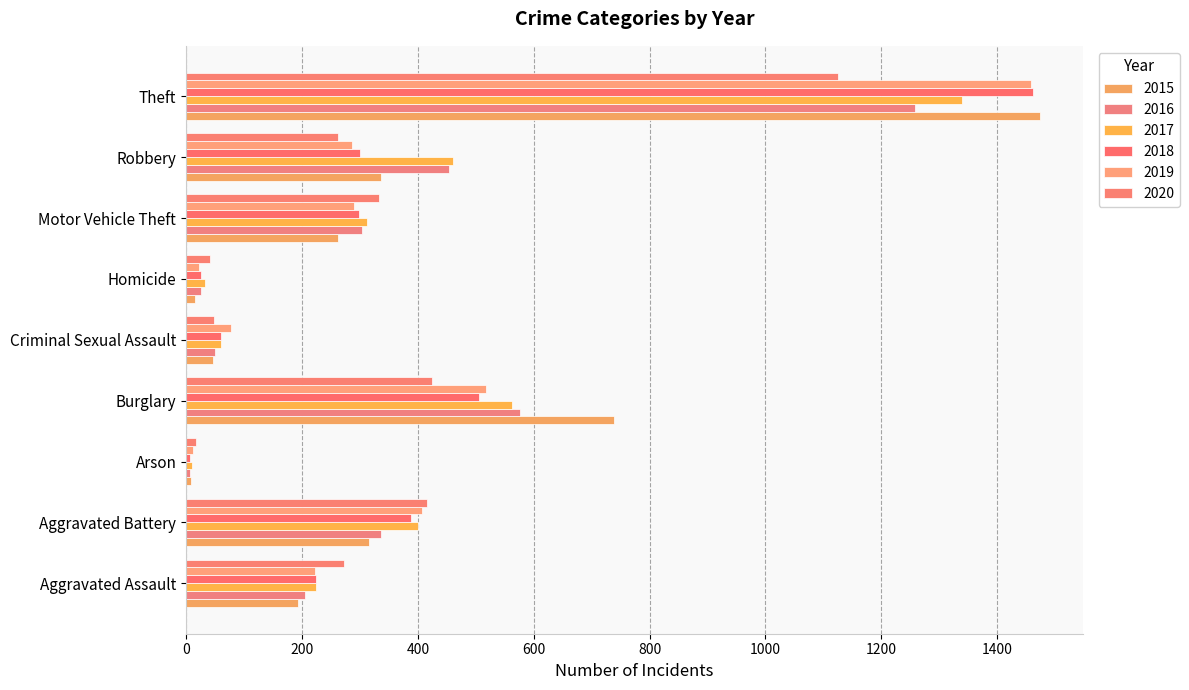

What is the label of the 4th bar from the right?

Homicide